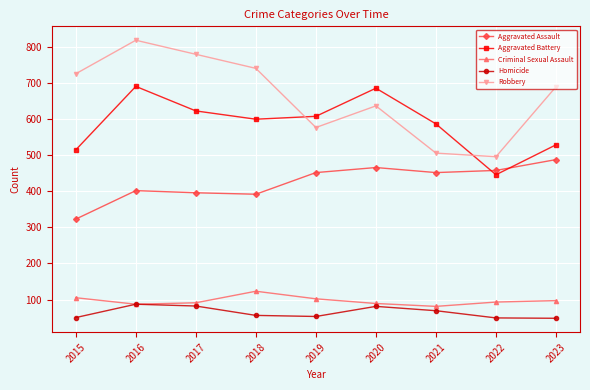

Between 2019 and 2022, which series saw the biggest shift?

Aggravated Battery